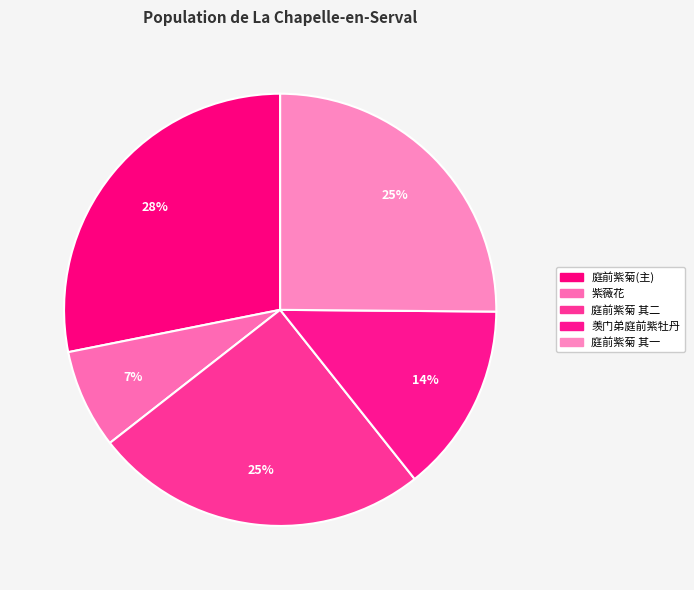

How many segments does this pie chart have?

5